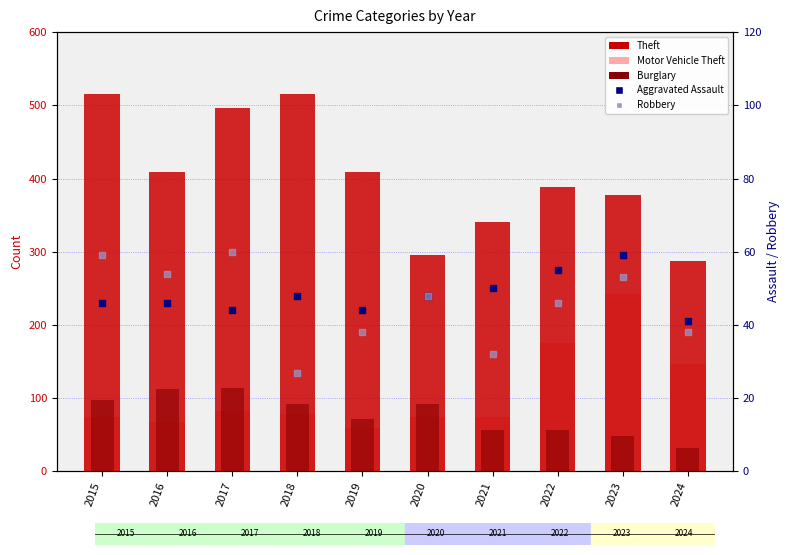

Which series has the largest total across all categories?

Theft